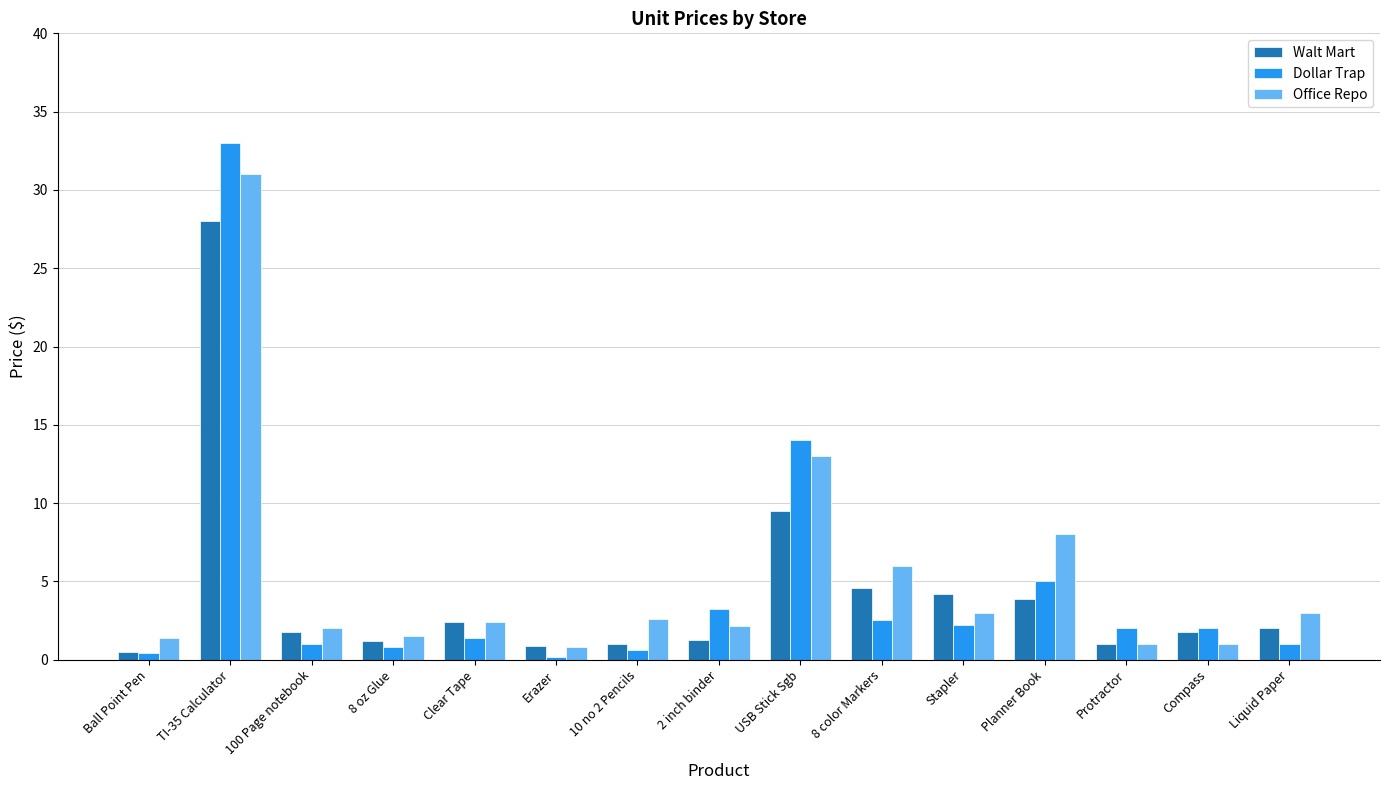

The value of Office Repo at Clear Tape is 2.4. True or false?

True